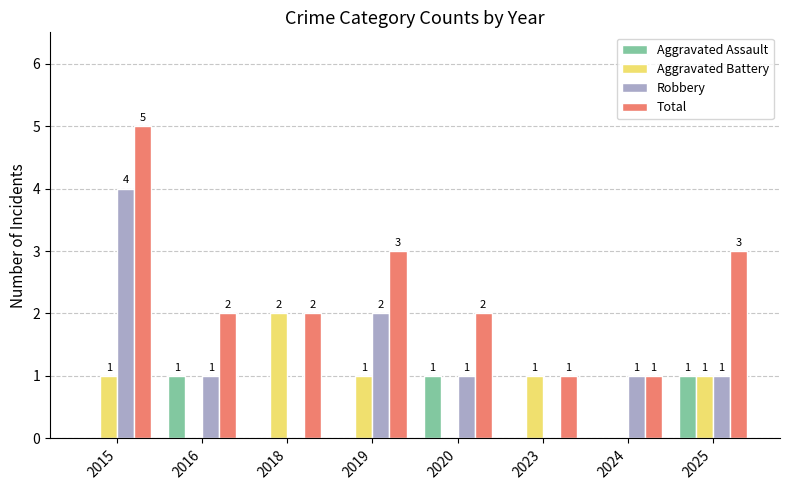

Reading right to left, what are all the values shown in this chart?

Aggravated Assault: 1	0	0	1	0	0	1	0
Aggravated Battery: 1	0	1	0	1	2	0	1
Robbery: 1	1	0	1	2	0	1	4
Total: 3	1	1	2	3	2	2	5